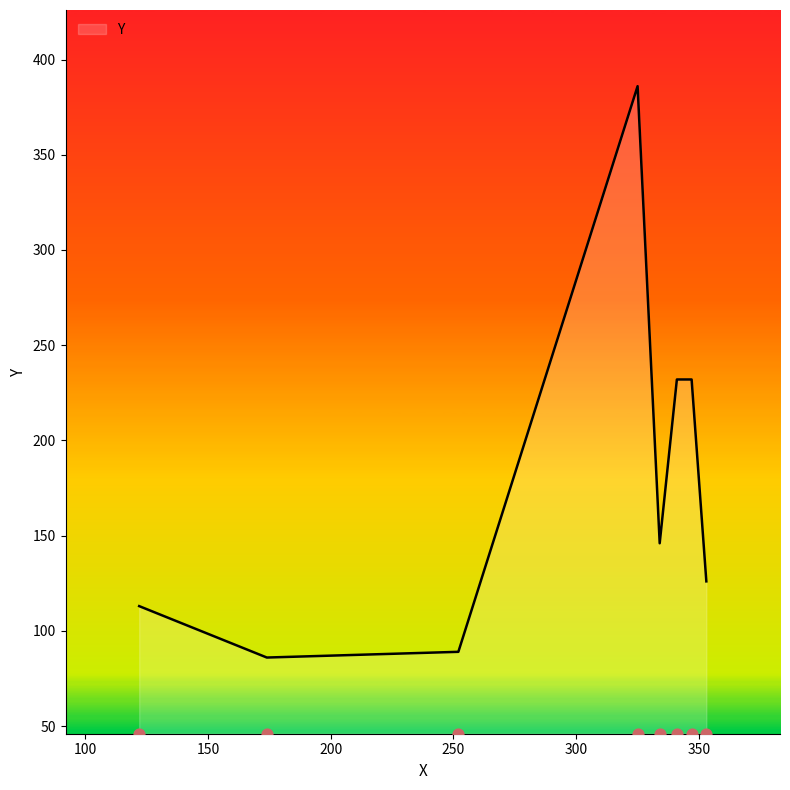

What is the change in value from 252 to 347?

+143